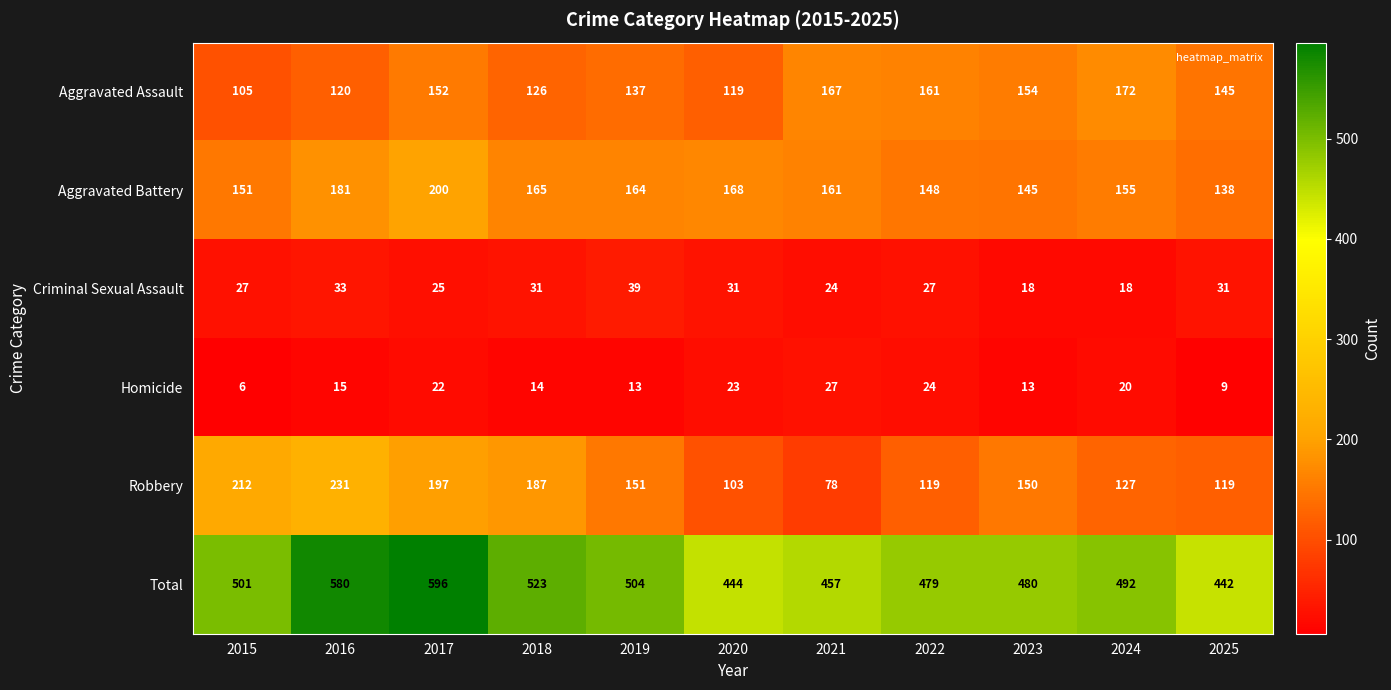

What is the difference between the second highest and second lowest values in the Aggravated Battery series?

36